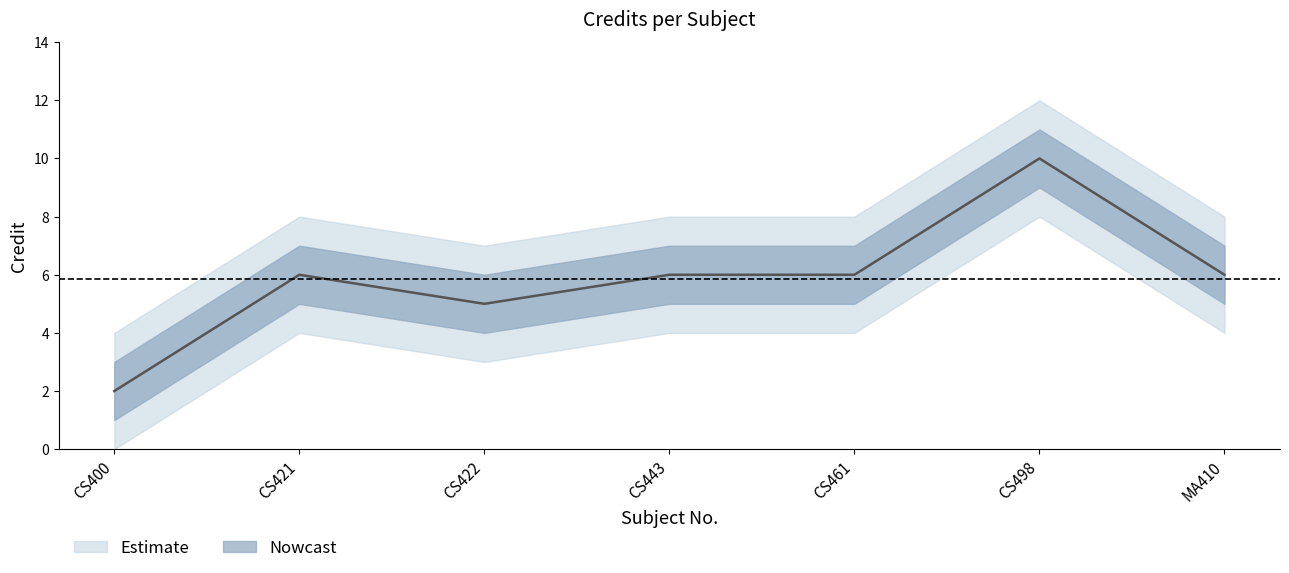

At which category does the data reach its first local peak?

CS421